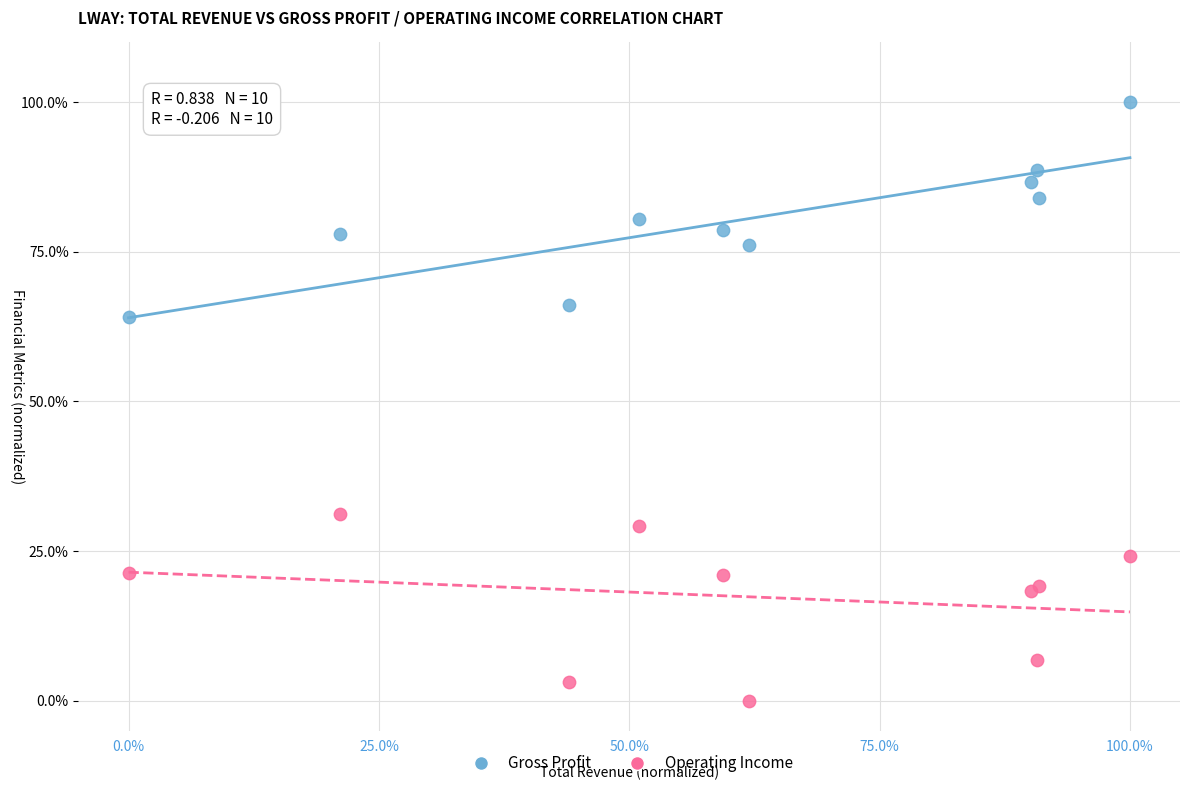

Which series reaches the minimum Y coordinate?

Operating Income